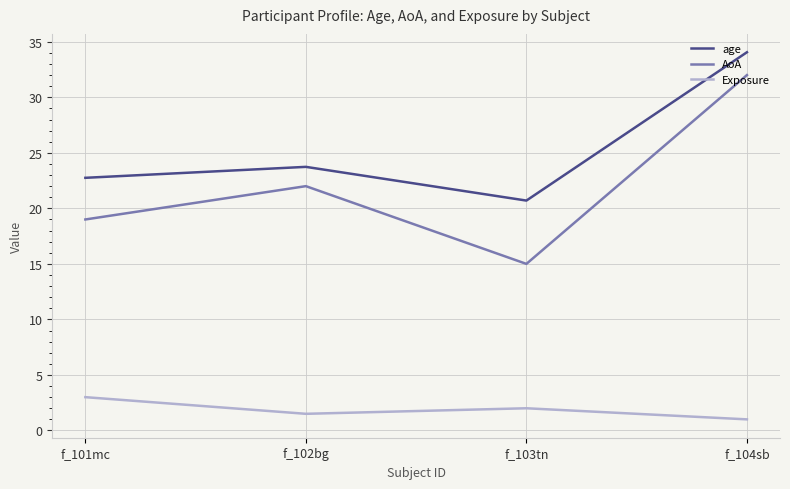

True or false: Exposure and AoA intersect in this chart.

False